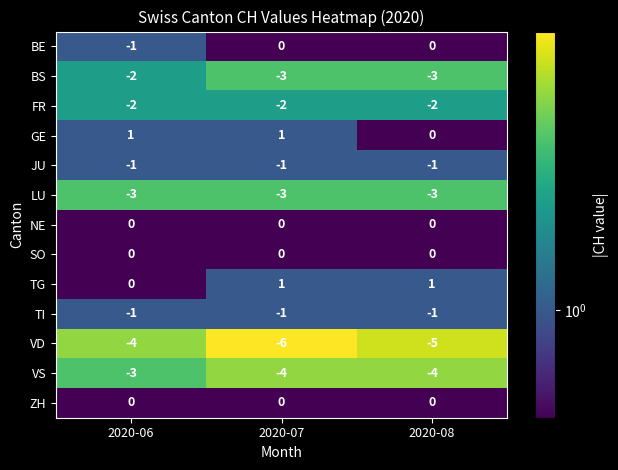

What is the sum of all LU values?

-9